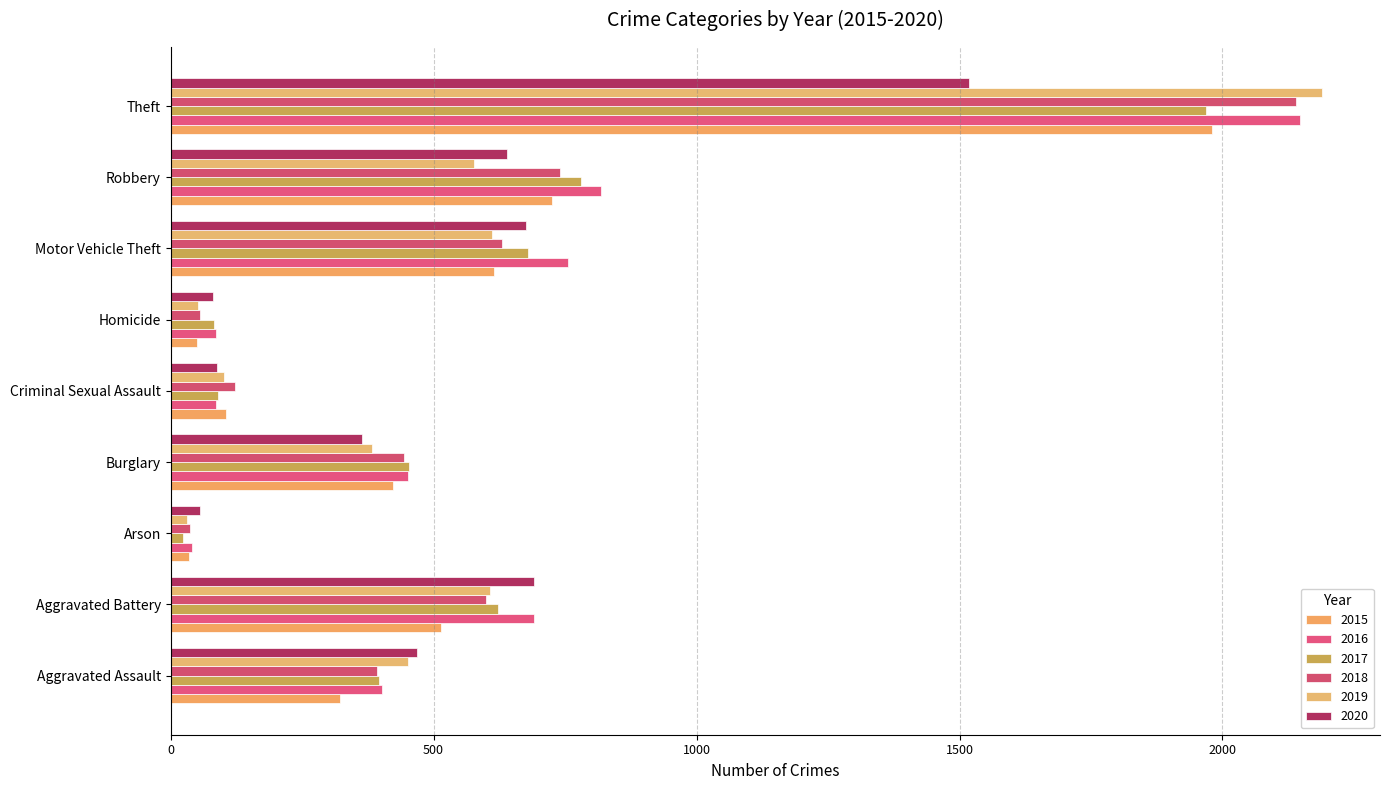

Between Robbery and Theft, which is larger?

Theft